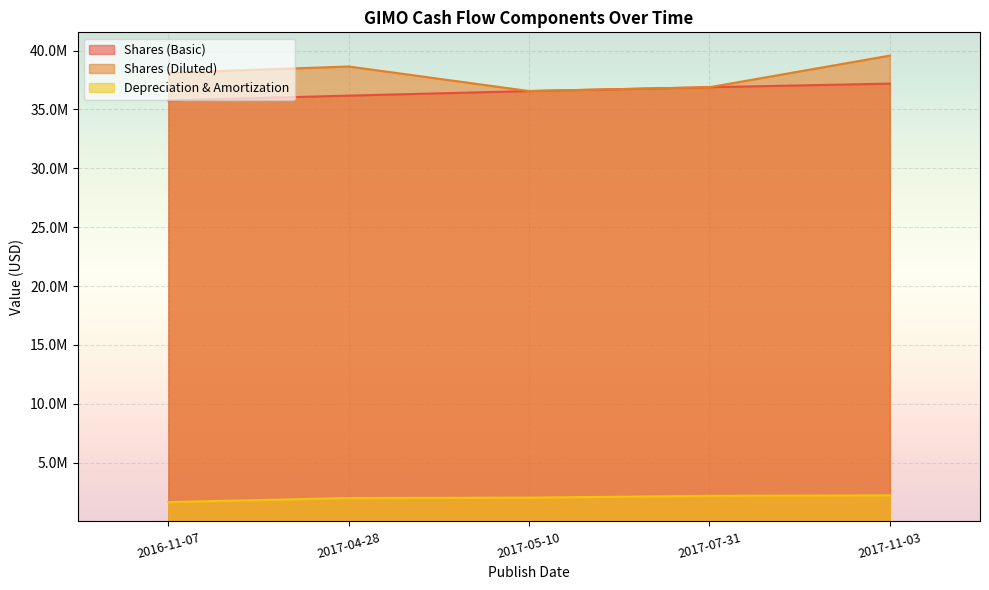

Reading right to left, extract all data points from this chart.

Shares (Basic): 2017-11-03=37196000	2017-07-31=36890000	2017-05-10=36563000	2017-04-28=36175000	2016-11-07=35770000
Shares (Diluted): 2017-11-03=39574000	2017-07-31=36890000	2017-05-10=36563000	2017-04-28=38651000	2016-11-07=38113000
Depreciation & Amortization: 2017-11-03=2214000	2017-07-31=2176000	2017-05-10=2021000	2017-04-28=1989000	2016-11-07=1642000